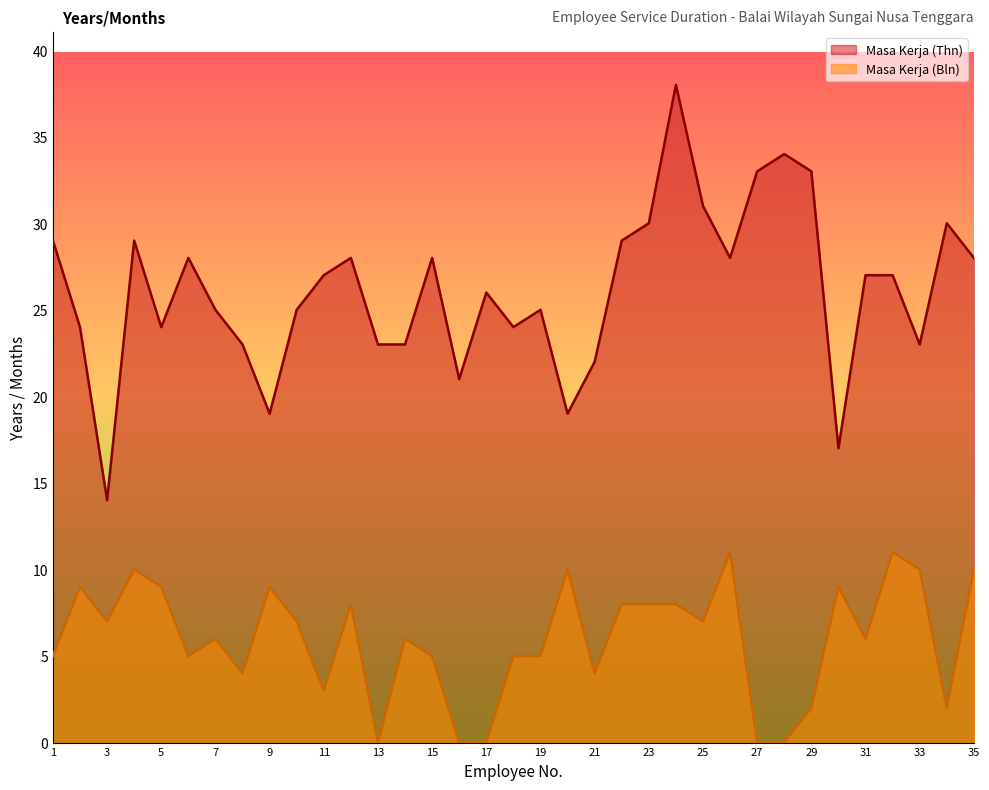

List the series in order of their overall mean, lowest first.

Masa Kerja (Bln), Masa Kerja (Thn)